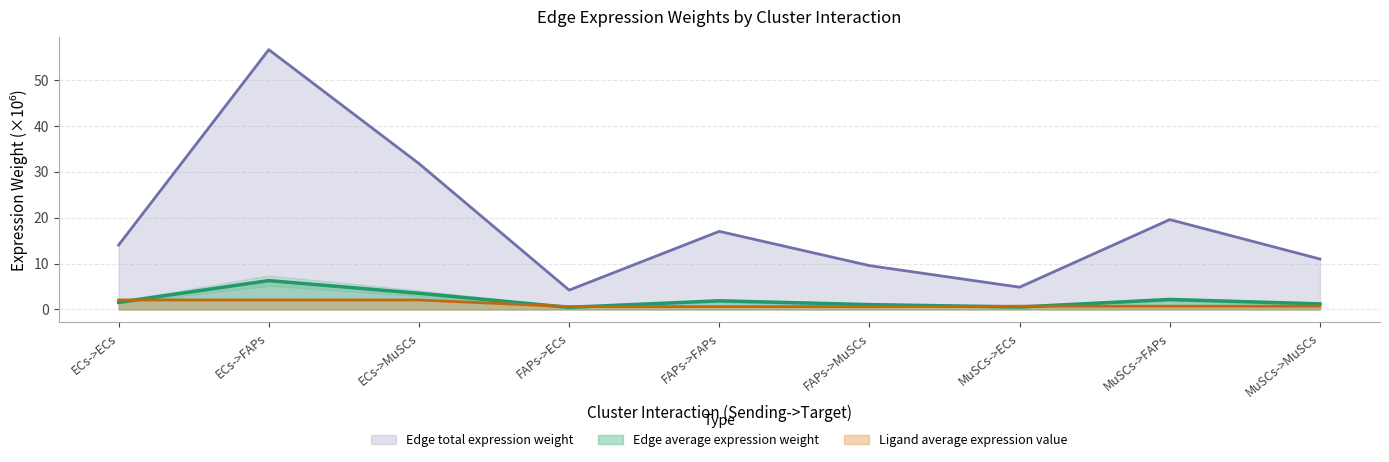

How many lines are shown in the chart?

3